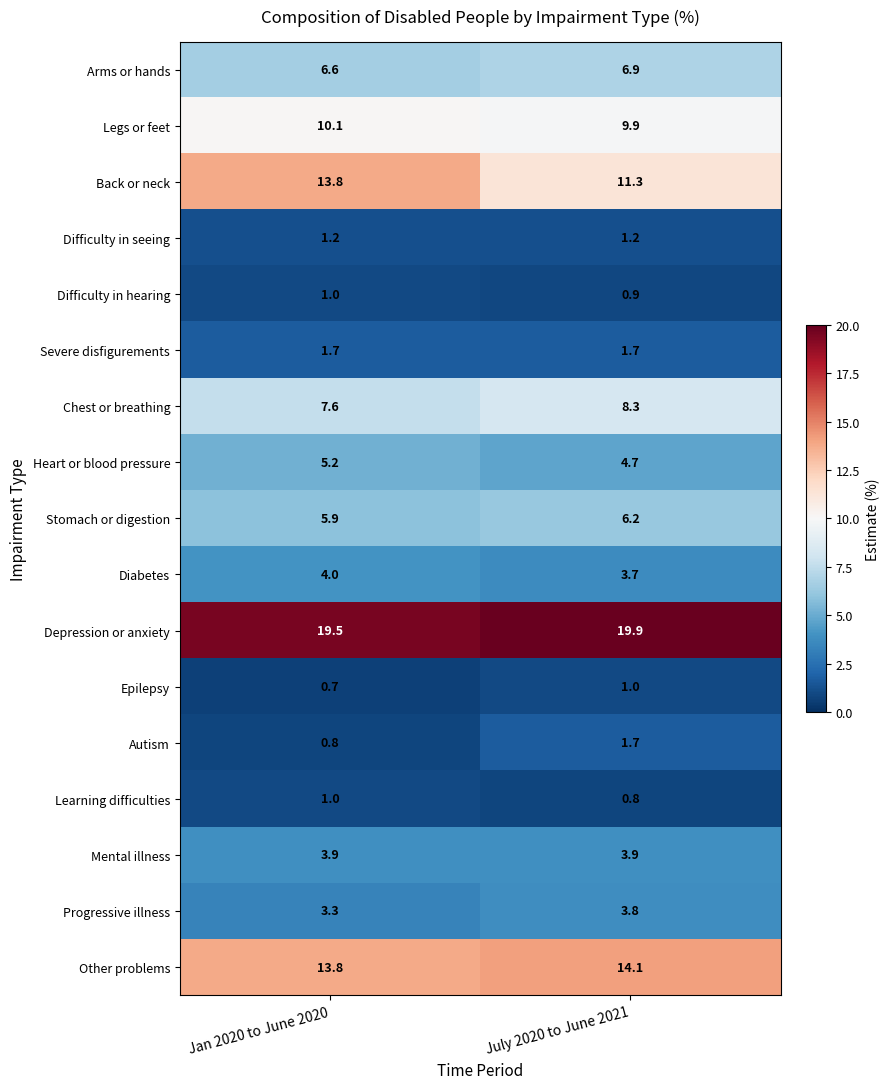

At which label is Learning difficulties closest to 0?

July 2020 to June 2021